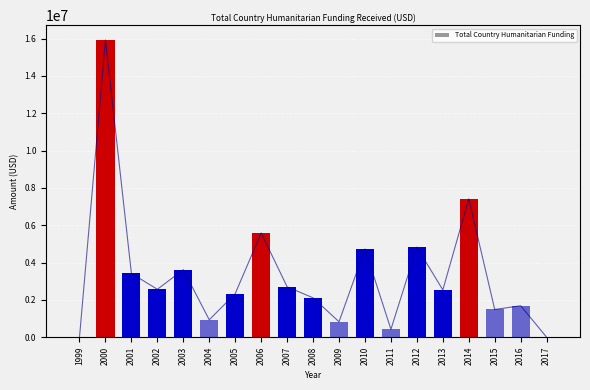

What is the difference between the values at 2008 and 2013?

426193